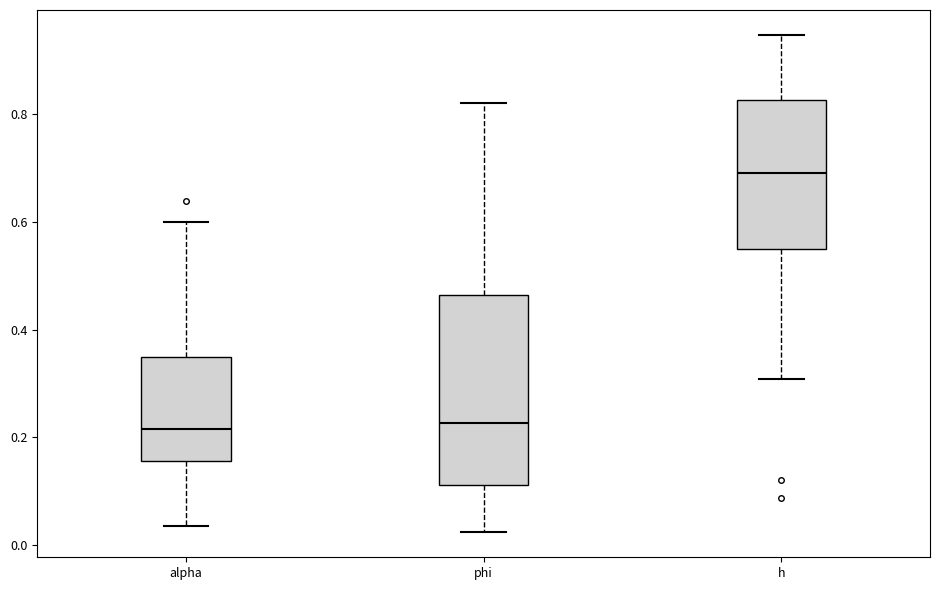

Reading left to right, read every box against the y-axis: the position of its median line, the range the box covers, and the ends of its whiskers. The values are not printed on the chart, so give them approximately, as read against the axis.

alpha: median 0.22, box 0.16 to 0.34, whiskers 0.04 to 0.60
phi: median 0.22, box 0.12 to 0.46, whiskers 0.02 to 0.82
h: median 0.70, box 0.56 to 0.82, whiskers 0.30 to 0.94